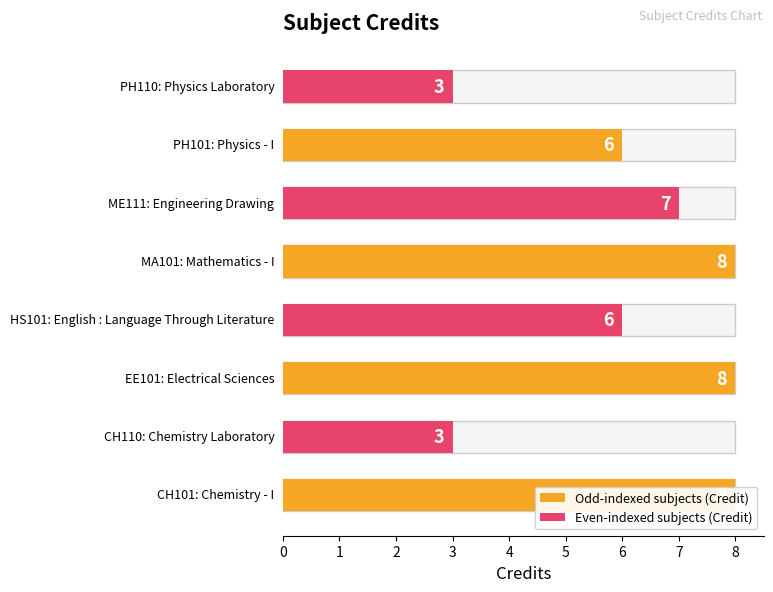

Between PH101 and MA101, which is larger?

MA101